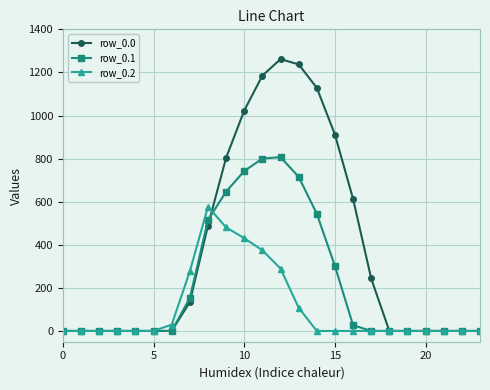

Rank the series by their average value, from highest to lowest.

row_0.0, row_0.1, row_0.2